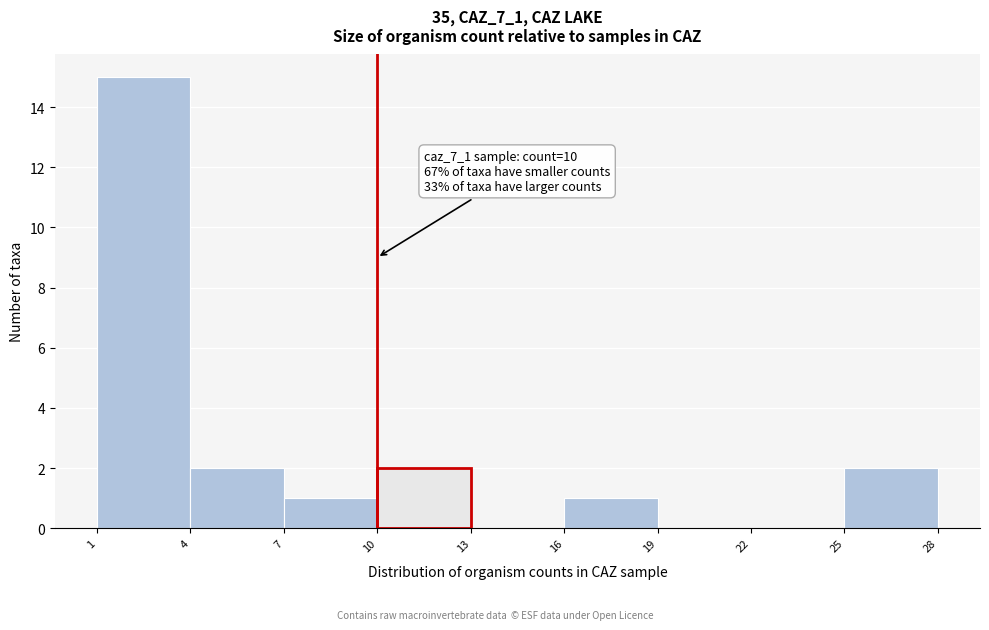

Over which range of the x-axis is the bar tallest?

1 to 4